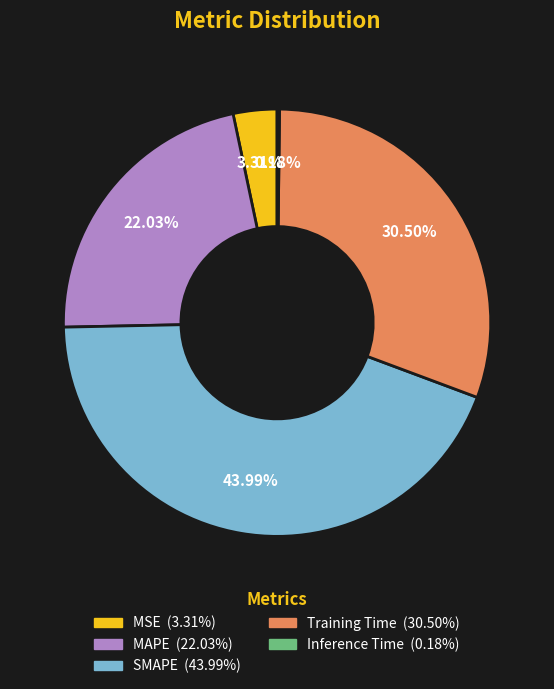

To the nearest percent, what portion does MAPE represent?

22%